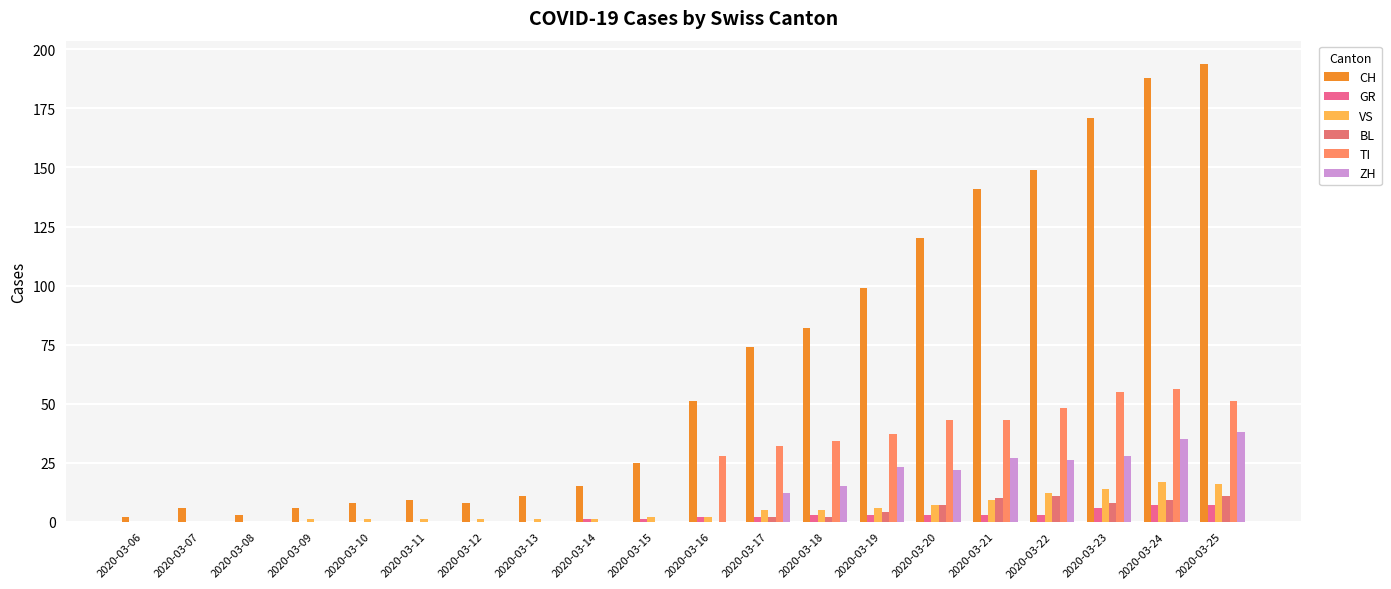

At how many categories does at least one series exceed 193?

1